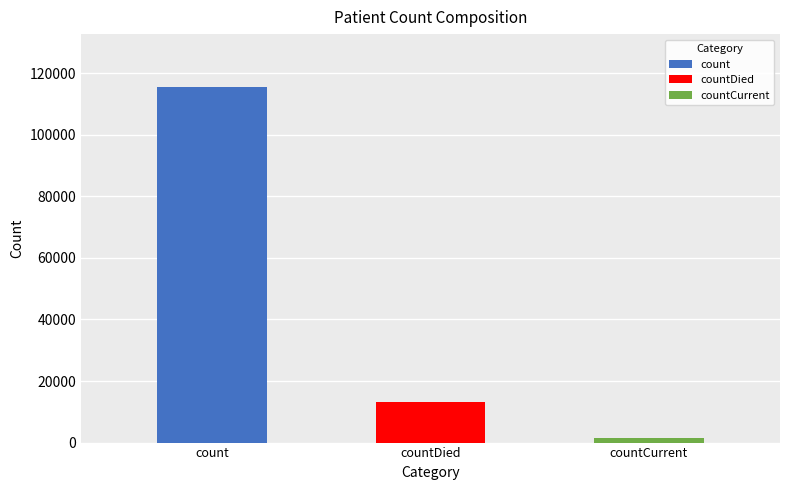

Rank the categories by value from lowest to highest.

countCurrent, countDied, count